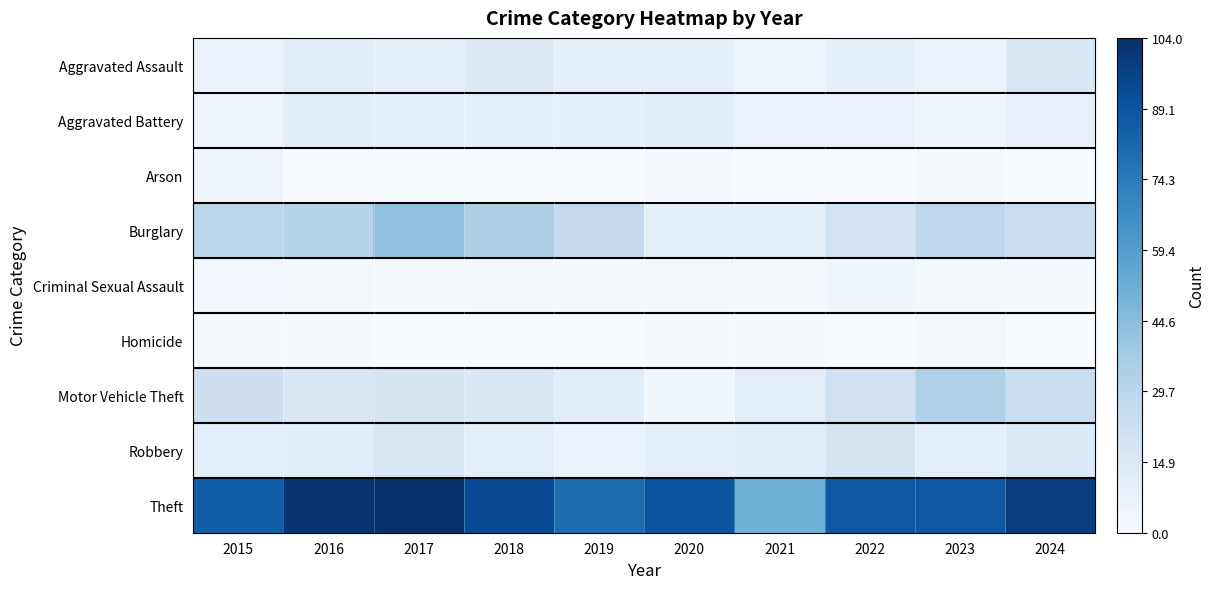

Reading left to right, transcribe all the data shown in this chart.

Aggravated Assault: 2015=7	2016=12	2017=9	2018=13	2019=10	2020=10	2021=6	2022=9	2023=7	2024=16
Aggravated Battery: 2015=6	2016=11	2017=10	2018=9	2019=9	2020=11	2021=7	2022=7	2023=4	2024=8
Arson: 2015=5	2016=0	2017=0	2018=0	2019=0	2020=1	2021=0	2022=0	2023=1	2024=0
Burglary: 2015=29	2016=31	2017=42	2018=34	2019=26	2020=9	2021=9	2022=19	2023=28	2024=24
Criminal Sexual Assault: 2015=3	2016=2	2017=1	2018=2	2019=2	2020=2	2021=1	2022=4	2023=2	2024=1
Homicide: 2015=1	2016=1	2017=0	2018=0	2019=0	2020=1	2021=1	2022=0	2023=2	2024=0
Motor Vehicle Theft: 2015=22	2016=16	2017=18	2018=16	2019=11	2020=4	2021=10	2022=21	2023=33	2024=24
Robbery: 2015=10	2016=11	2017=17	2018=10	2019=7	2020=10	2021=12	2022=18	2023=10	2024=14
Theft: 2015=85	2016=102	2017=104	2018=93	2019=80	2020=89	2021=51	2022=88	2023=88	2024=98